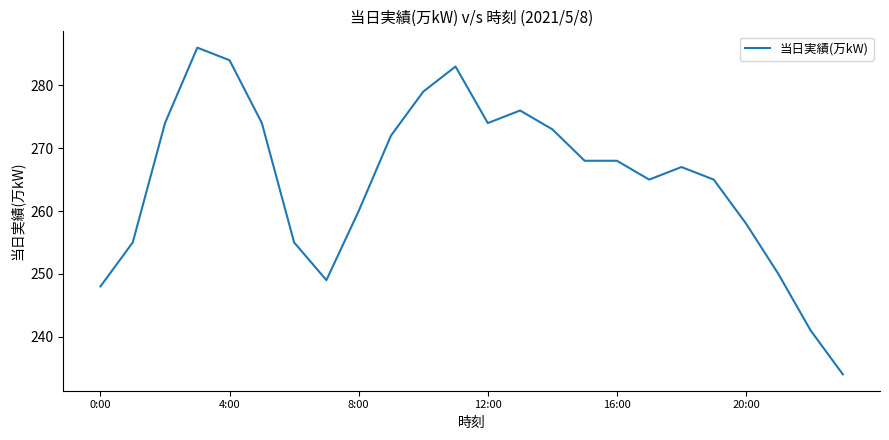

What is the difference between the maximum and minimum values?

52